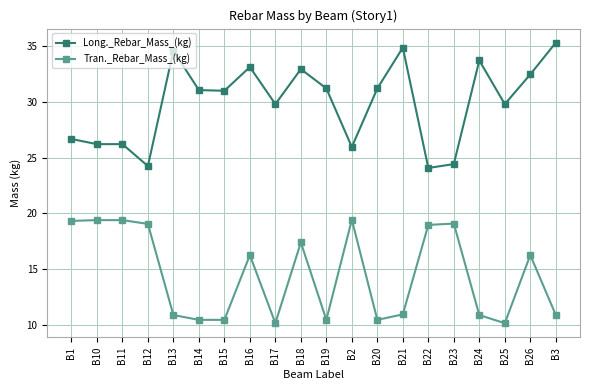

At which label does Long._Rebar_Mass_(kg) first exceed 31?

B13